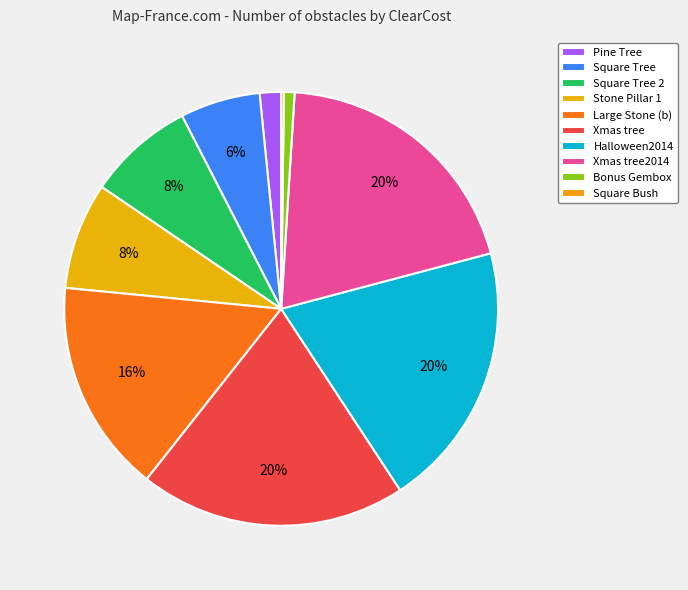

How many segments does this pie chart have?

10